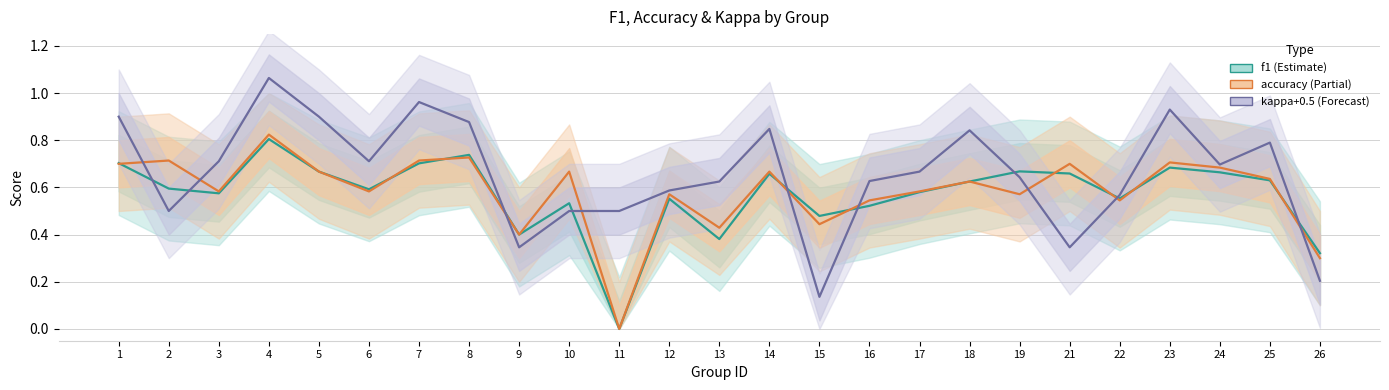

True or false: accuracy and f1 cross at least once.

True